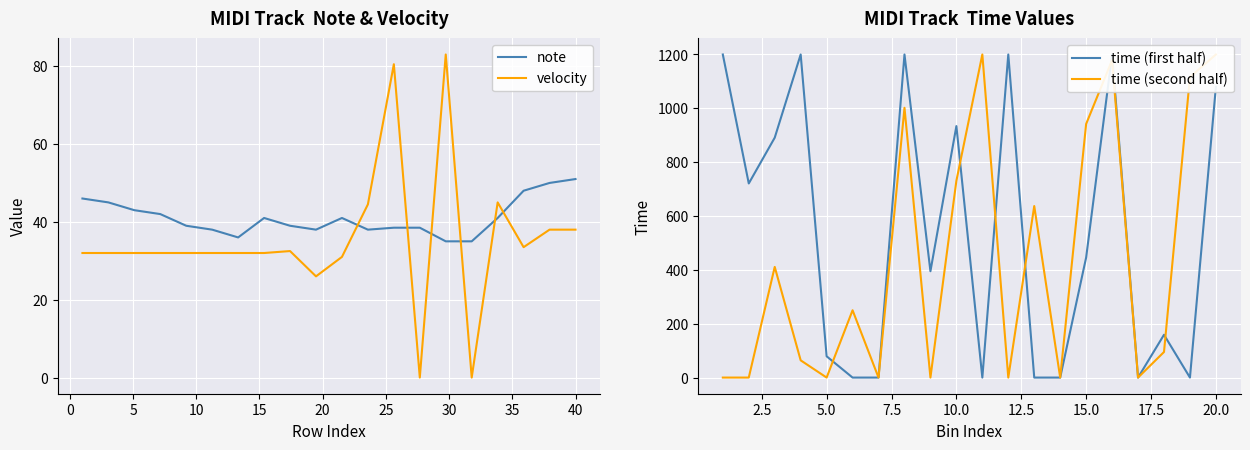

Which series ends up on top after the final intersection of velocity and note?

note